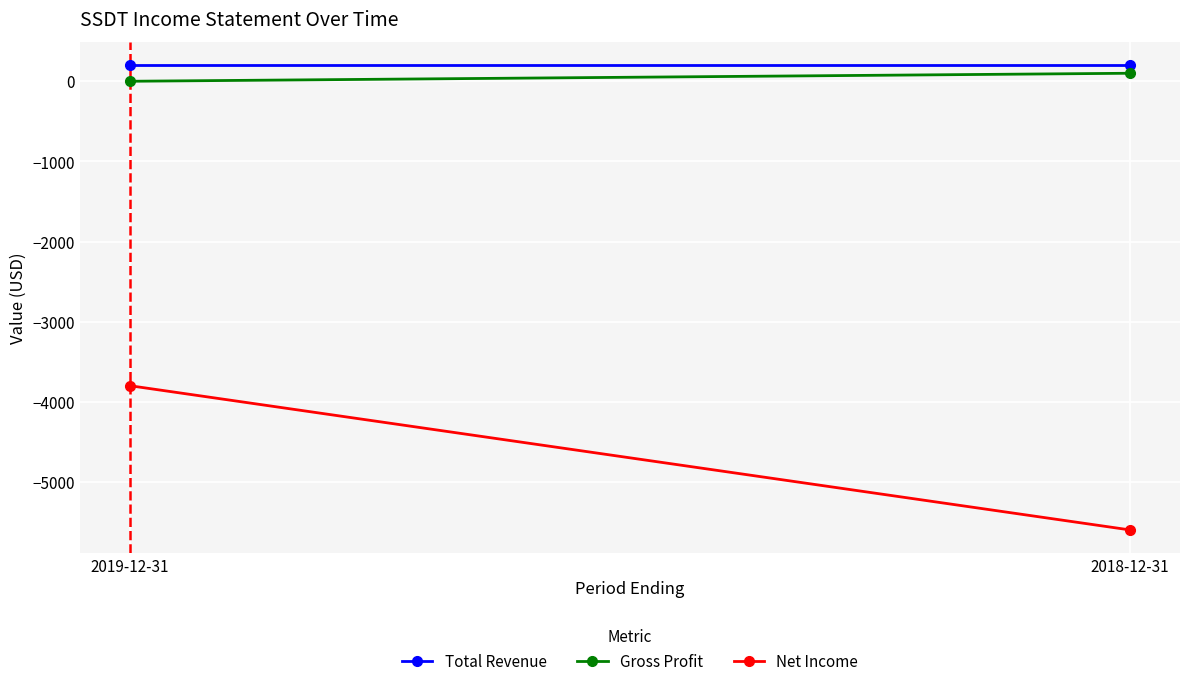

Which series has the largest total across all categories?

Total Revenue